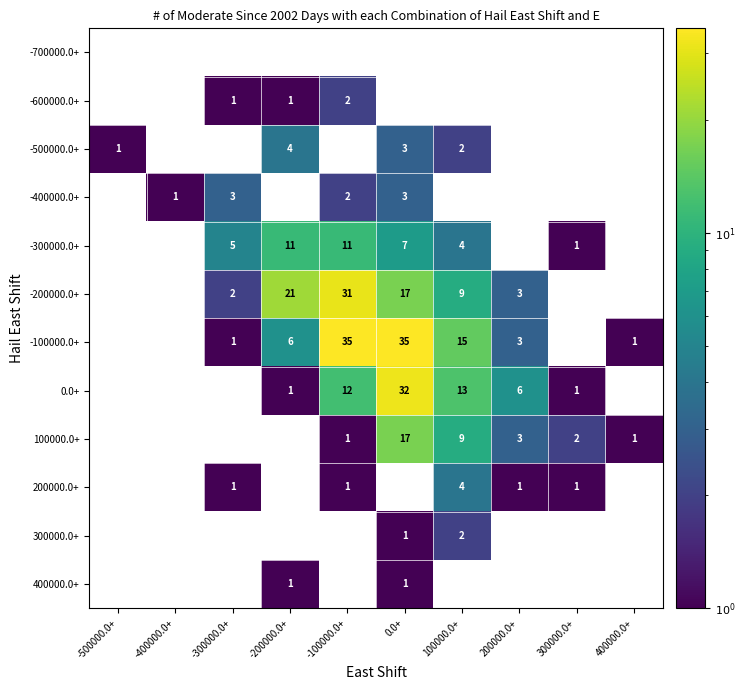

True or false: 100000.0+ has a value of 3 at 200000.0+.

True